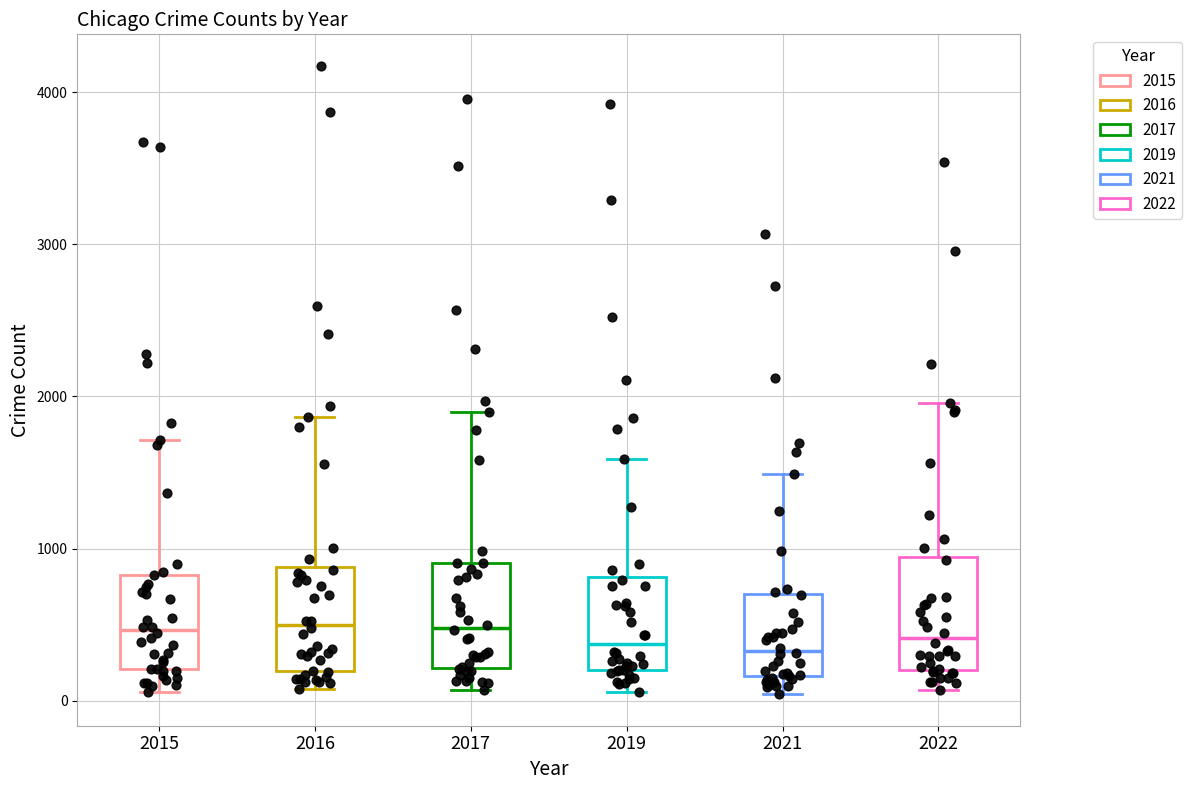

Reading left to right, read every box against the y-axis: the position of its median line, the range the box covers, and the ends of its whiskers. The values are not printed on the chart, so give them approximately, as read against the axis.

2015: median 500, box 200 to 800, whiskers 100 to 1700
2016: median 500, box 200 to 900, whiskers 100 to 1900
2017: median 500, box 200 to 900, whiskers 100 to 1900
2019: median 400, box 200 to 800, whiskers 100 to 1600
2021: median 300, box 200 to 700, whiskers 0 to 1500
2022: median 400, box 200 to 900, whiskers 100 to 2000